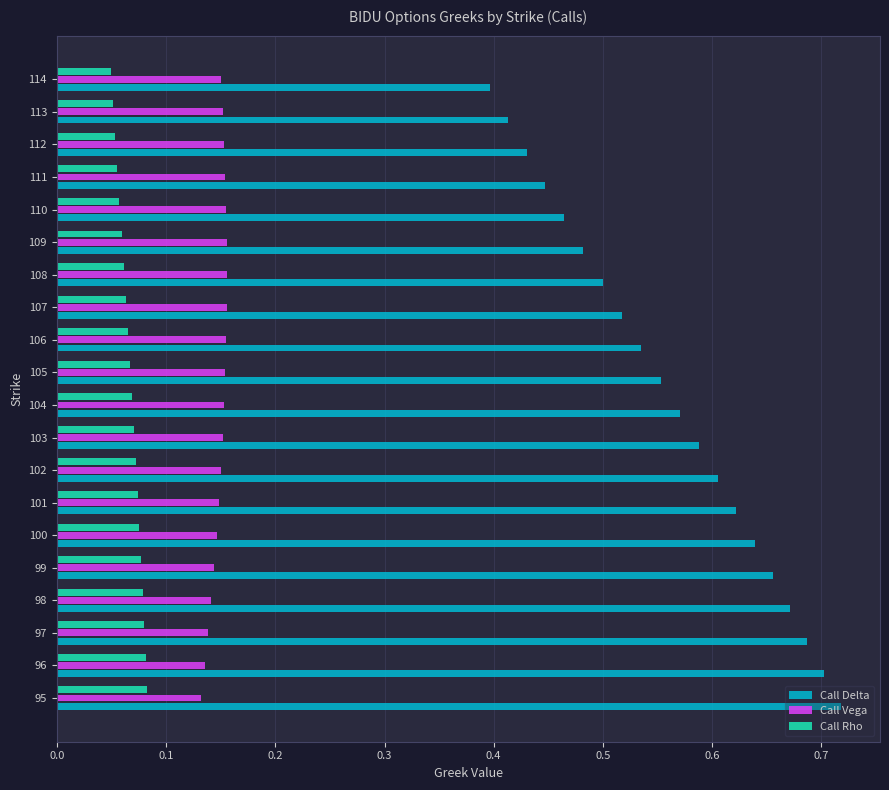

Which series has the largest total across all categories?

Call Delta